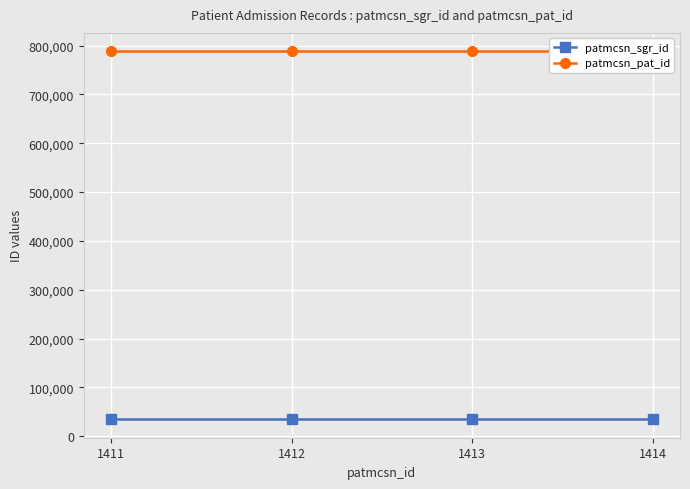

Does the chart display data point markers on the line(s)?

Yes